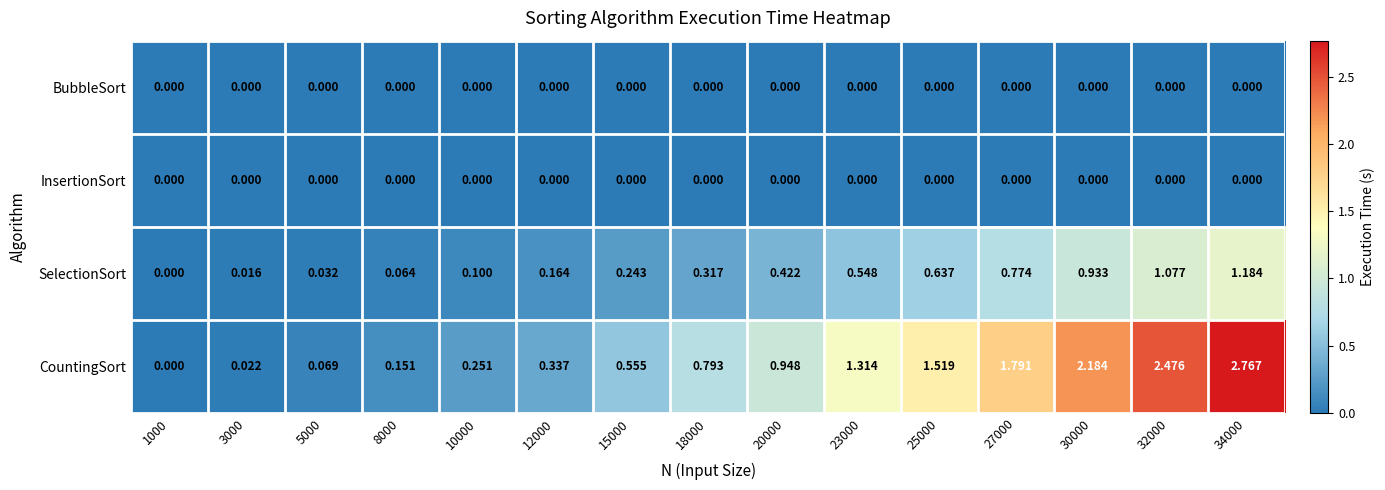

Which series has the largest total across all categories?

CountingSort